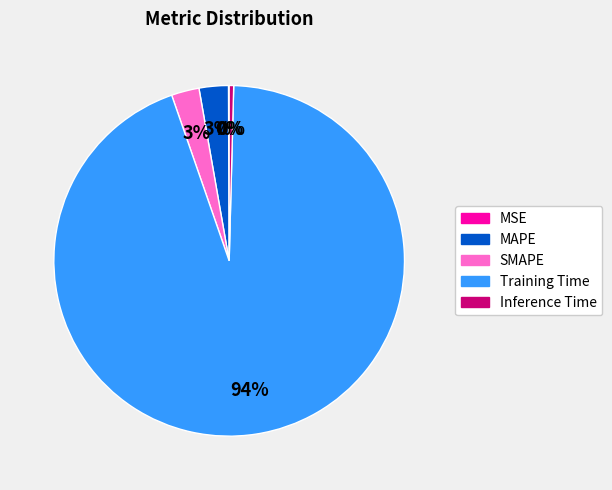

To the nearest percent, what is the difference between the largest and smallest slice percentages?

94%